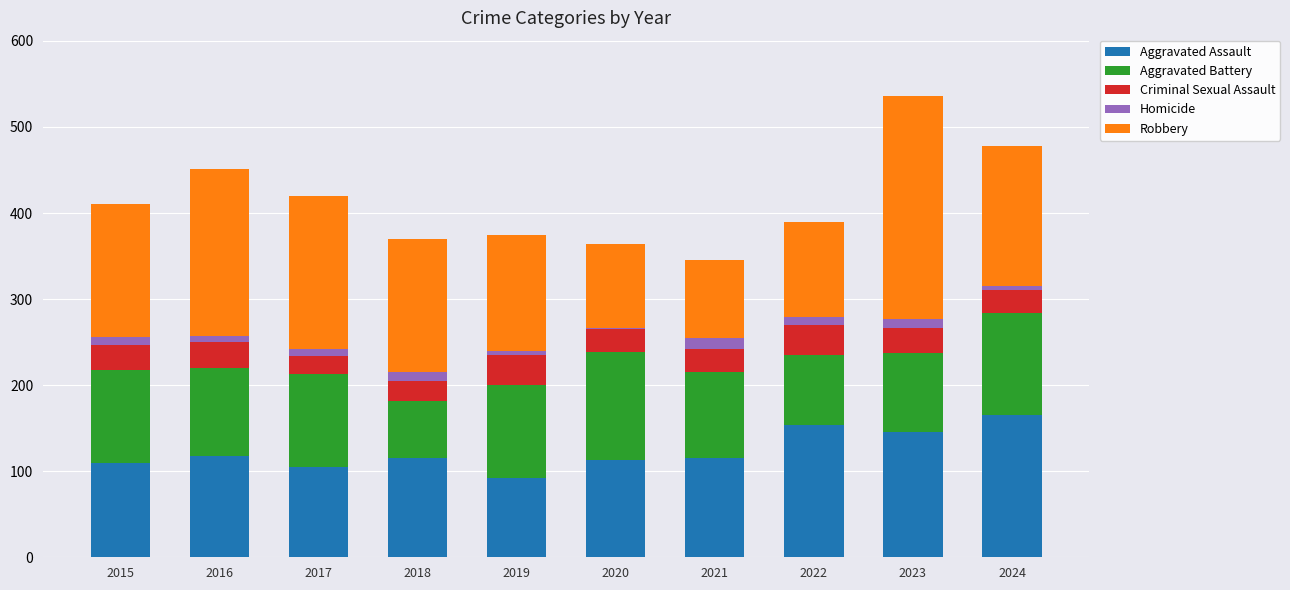

True or false: Aggravated Assault has a value of 115 at 2021.

True